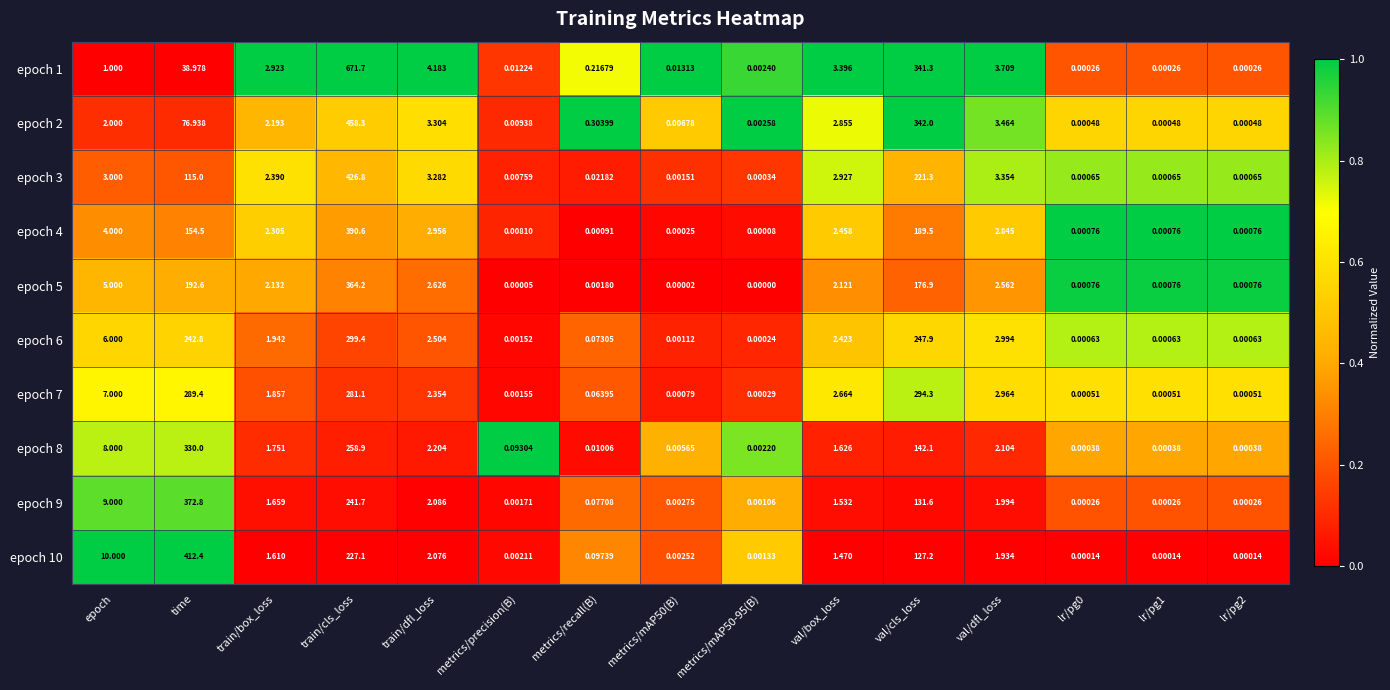

How many data points in epoch 2 are less than 2?

7